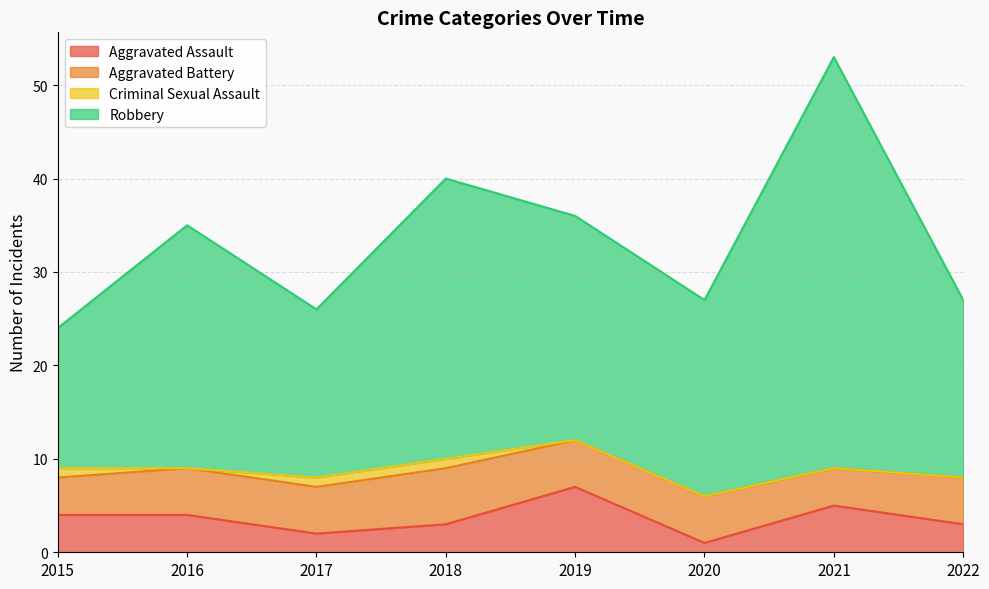

Rank the categories by Aggravated Assault value from highest to lowest.

2019, 2021, 2015, 2016, 2018, 2022, 2017, 2020